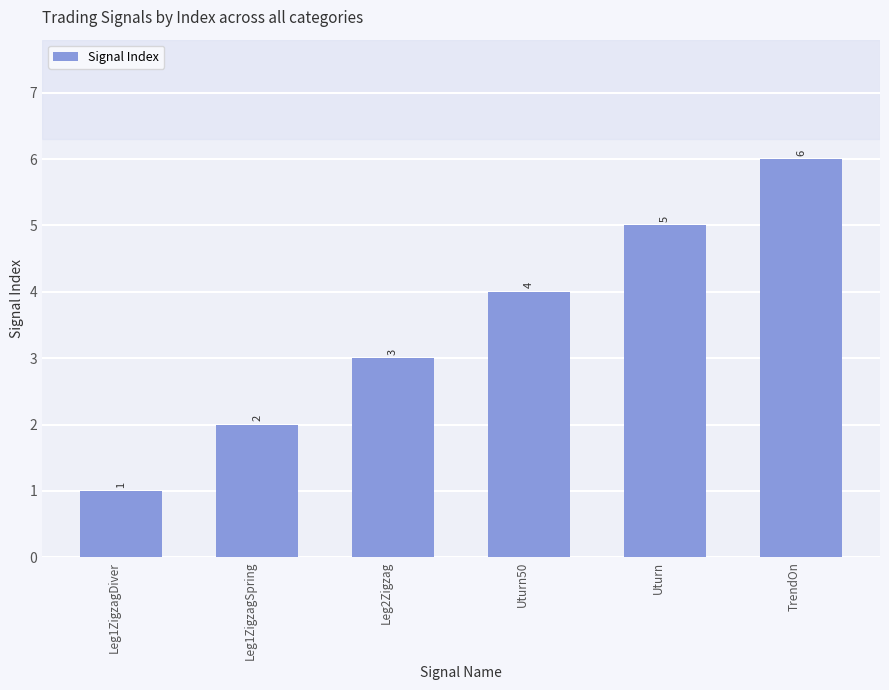

List the labels in order of value, largest first.

TrendOn, Uturn, Uturn50, Leg2Zigzag, Leg1ZigzagSpring, Leg1ZigzagDiver